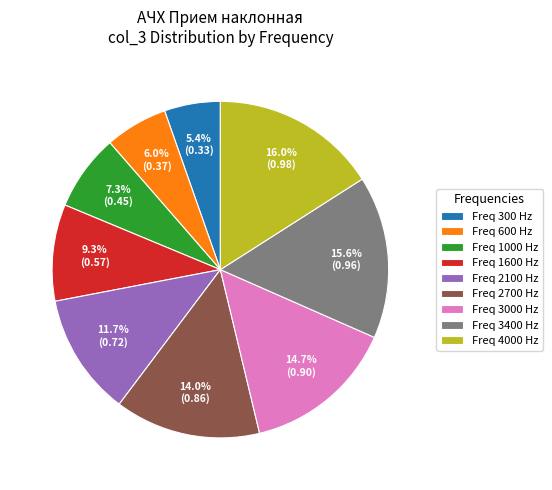

What percentage is NOT represented by Freq 2700 Hz?

86.0%